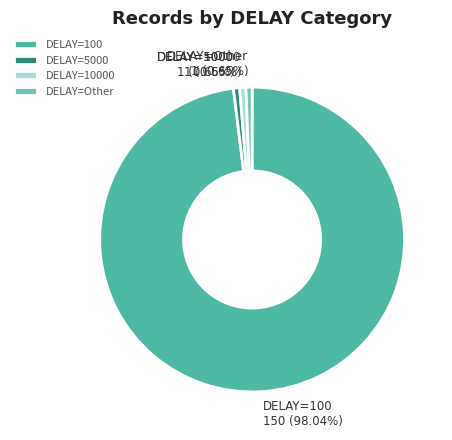

Does DELAY=Other account for over 50% of the chart?

No